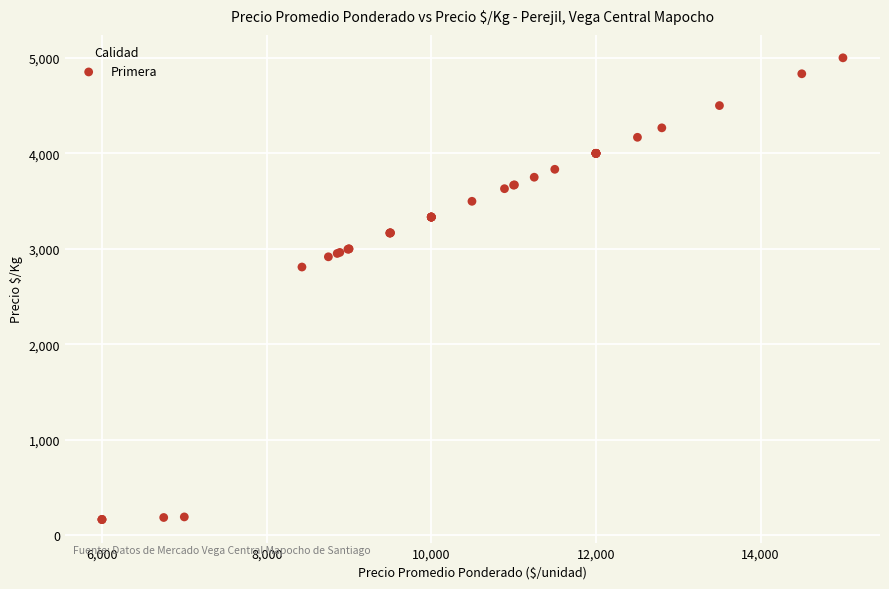

What Y value in the scatter plot is closest to 2583?

2810